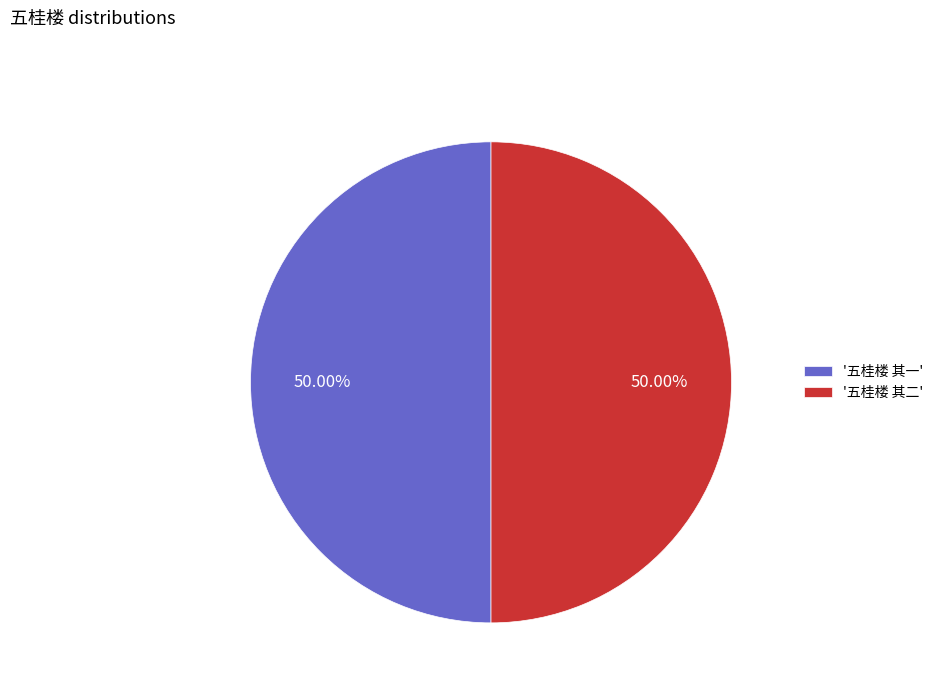

How many segments does this pie chart have?

2